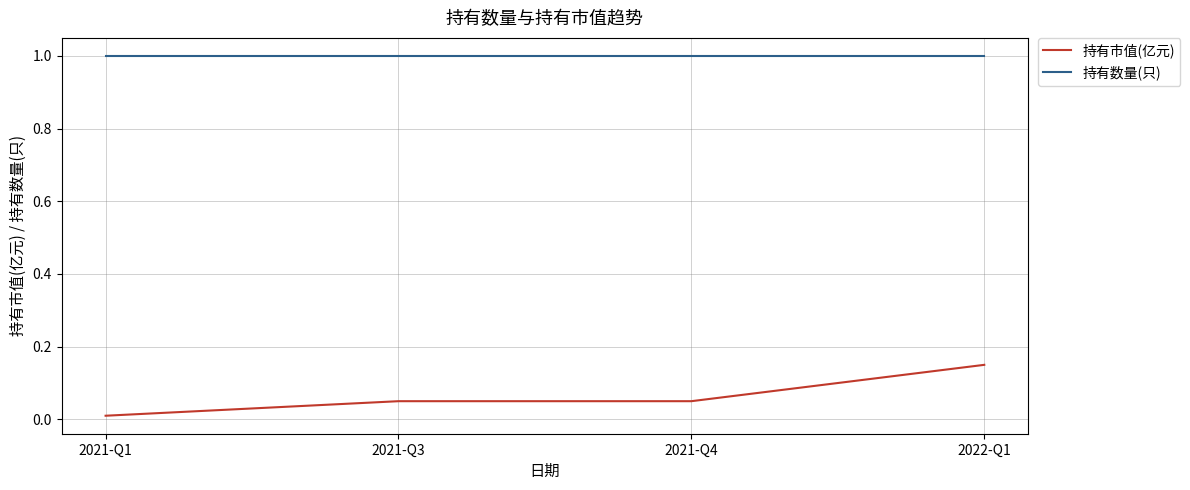

The value of 持有数量(只) at 2021-Q4 is 1.0. True or false?

True